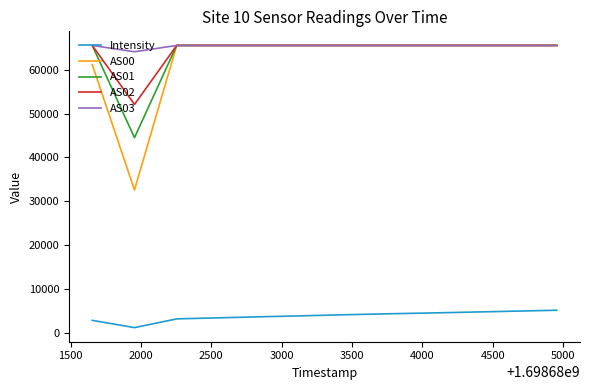

Which series has the widest spread of values?

AS00